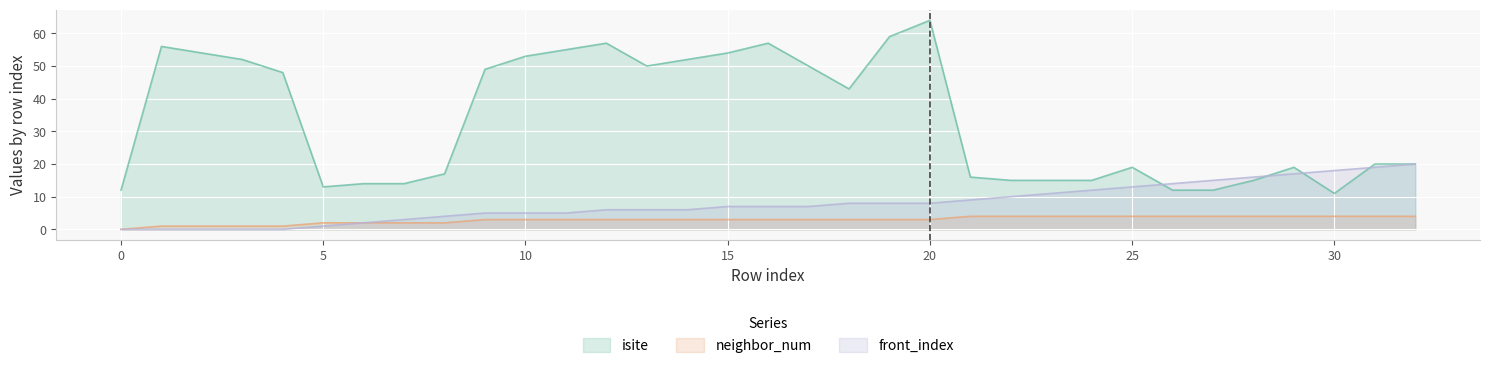

At which category is the sum across all series the highest?

20